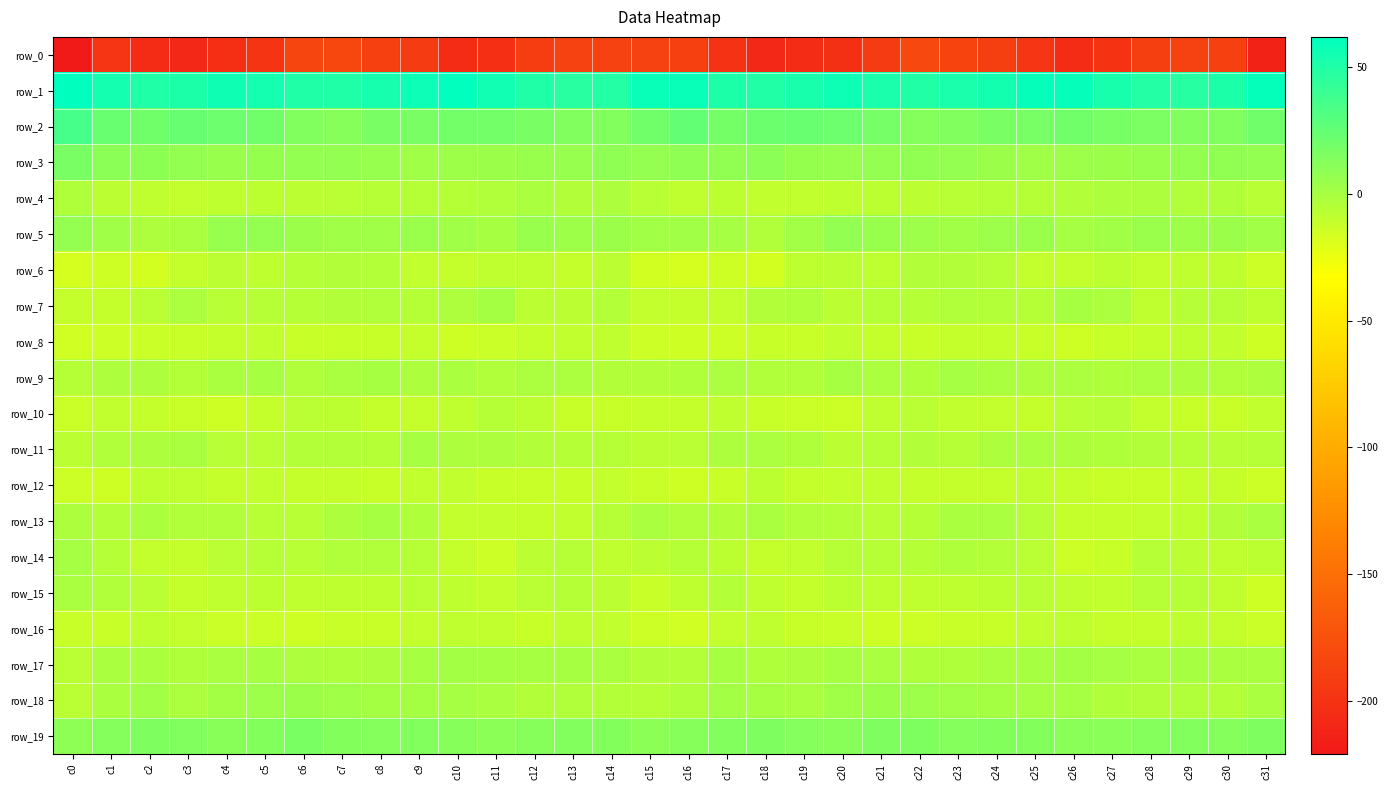

List the labels in order of row_15 value, smallest first.

c31, c15, c3, c19, c11, c27, c26, c6, c18, c4, c22, c30, c16, c21, c8, c23, c7, c10, c20, c5, c24, c14, c2, c12, c9, c25, c29, c28, c13, c17, c1, c0